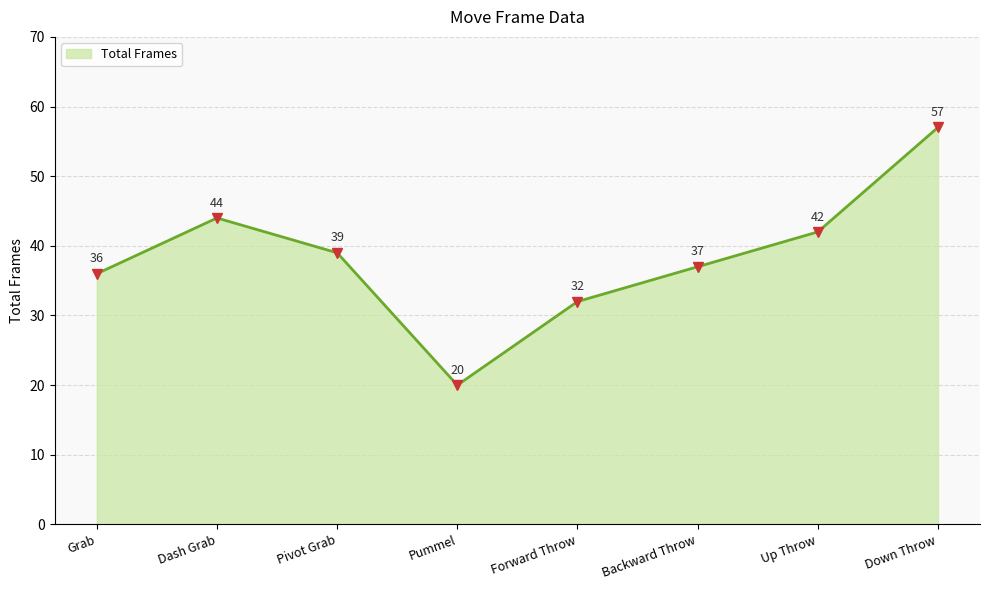

Reading left to right, list all the values displayed in this chart.

36	44	39	20	32	37	42	57